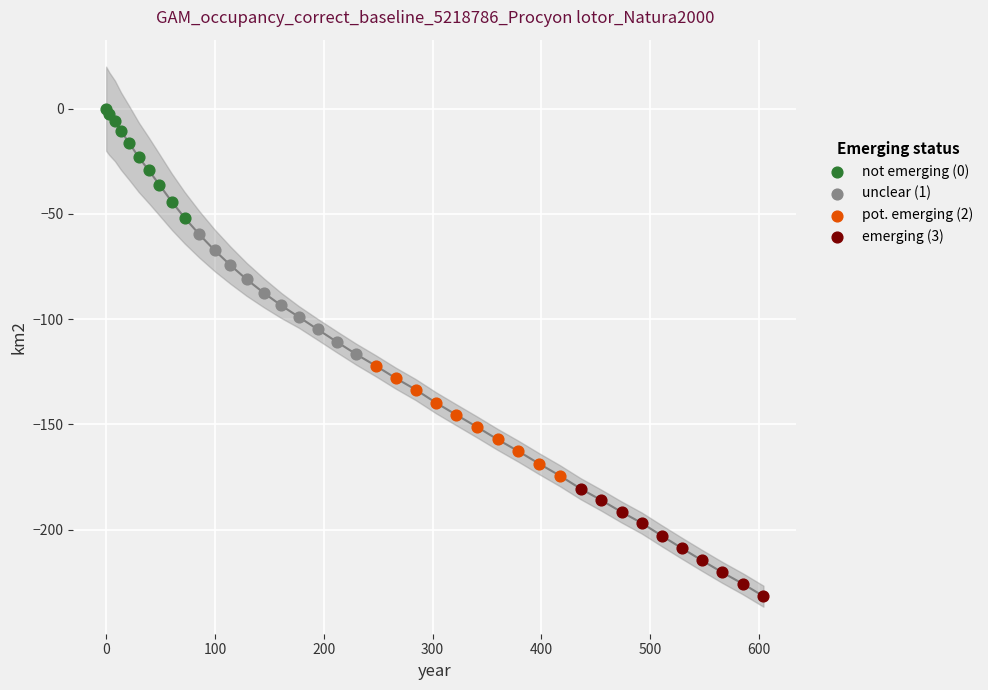

Which series contains the lowest Y value?

emerging (3)